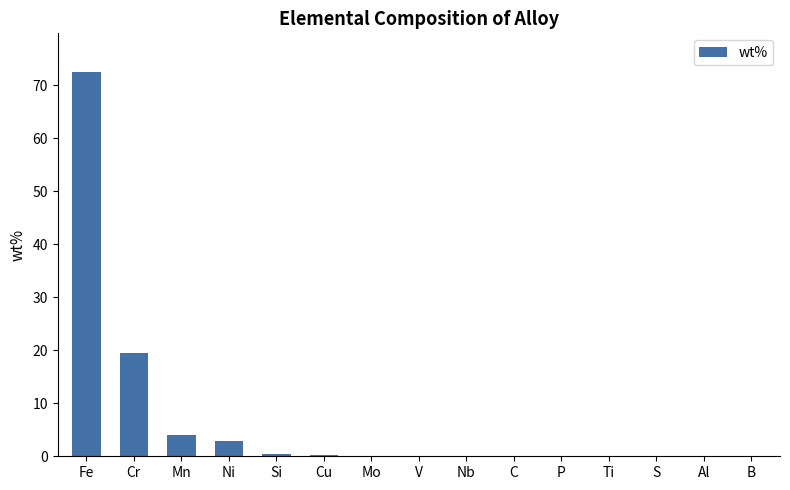

What is the sum of the values at Mn and V?

4.1